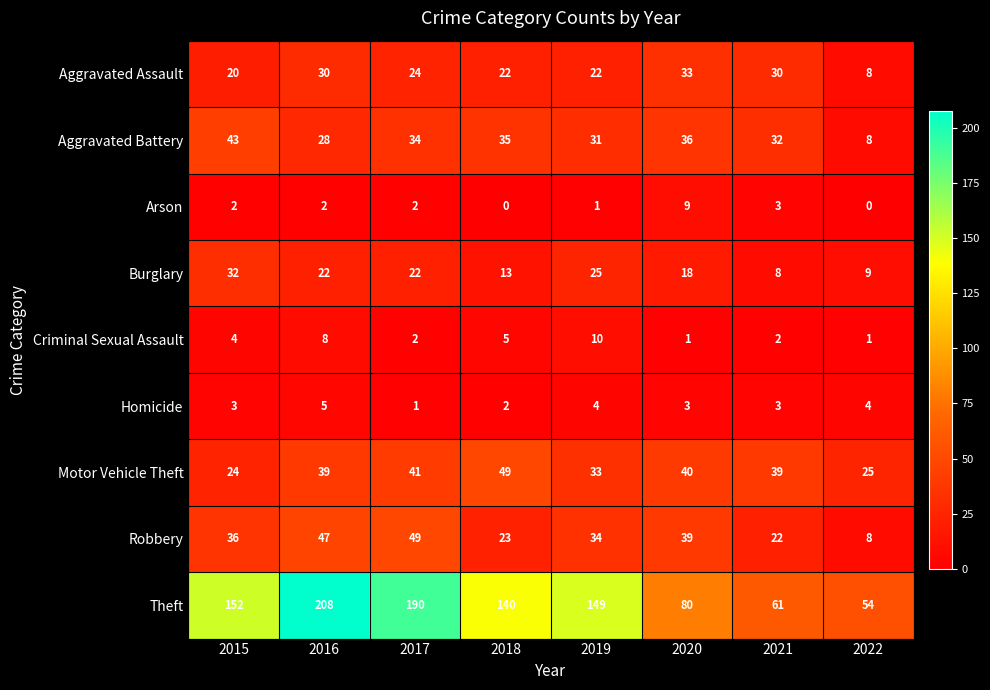

Which series has the widest spread of values?

Theft